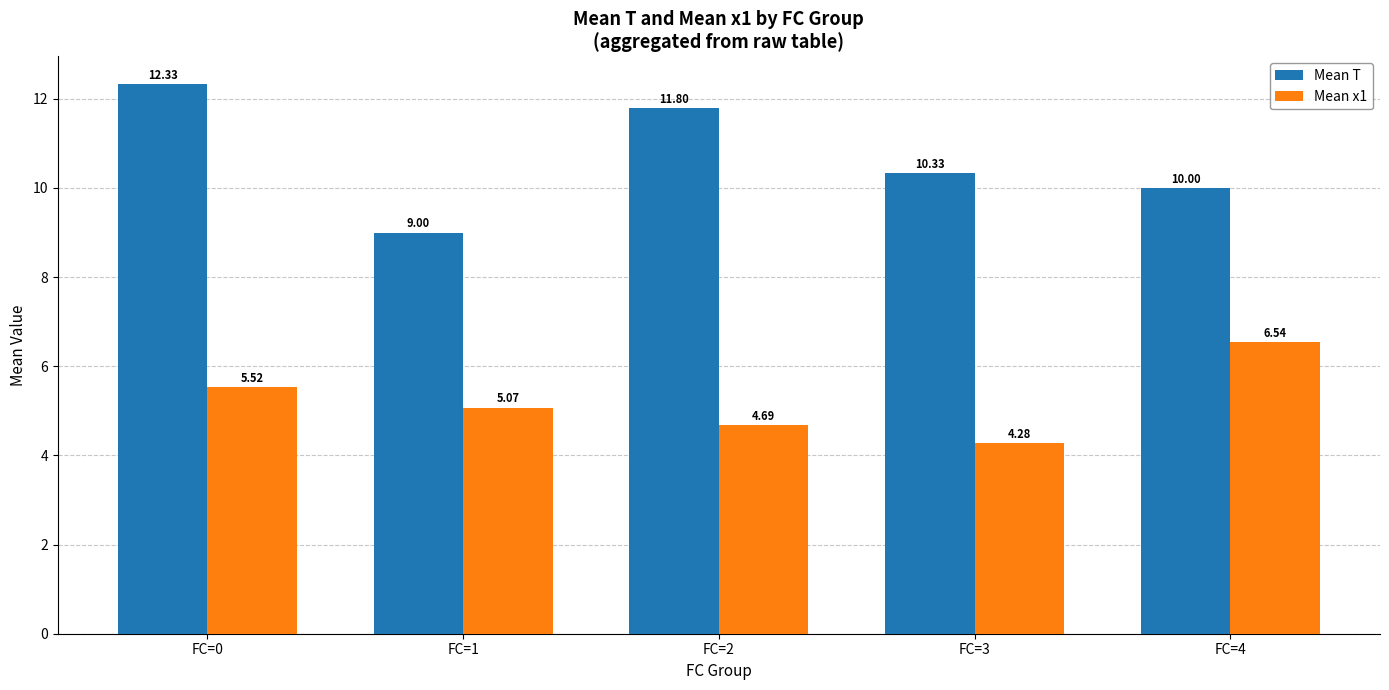

At FC=0, list the series in order from smallest to largest.

Mean x1, Mean T